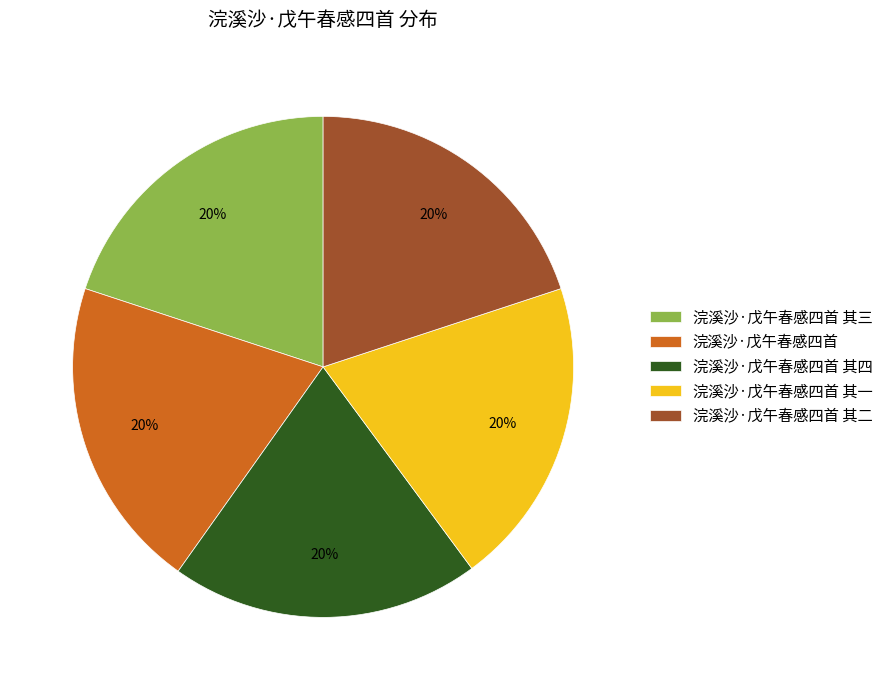

Is it true that 浣溪沙·戊午春感四首 其一 is 14% of the pie?

False